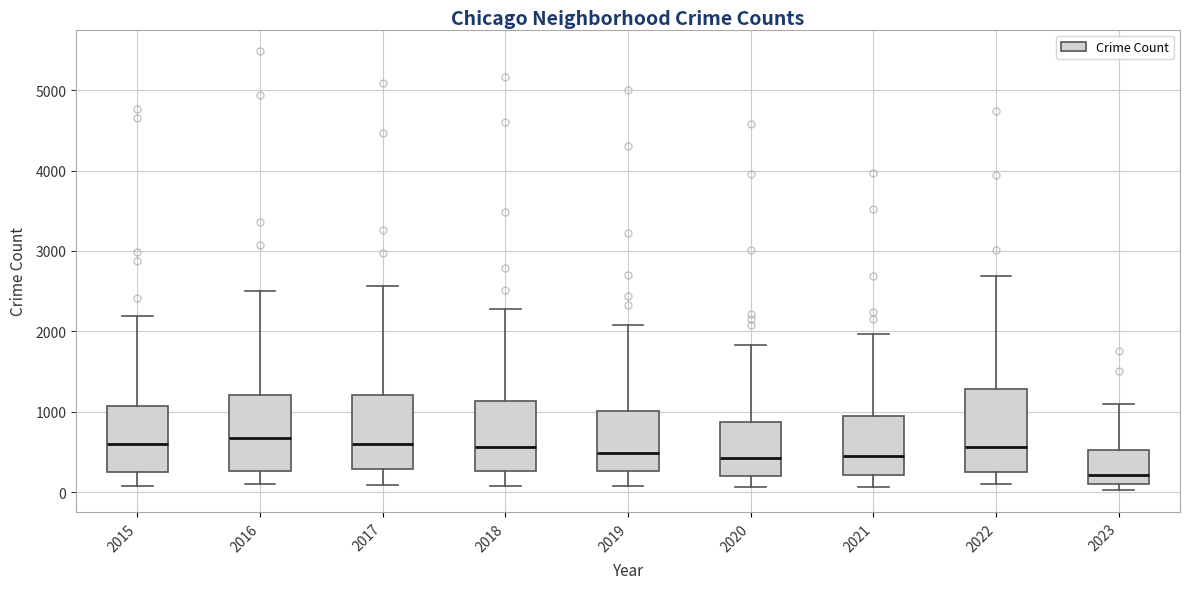

Reading left to right, transcribe this box plot: for each box, give where its median line is, the range the box spans, and where its two whiskers end, as read against the y-axis. The values are not printed on the chart, so give them approximately, as read against the axis.

2015: median 600, box 300 to 1100, whiskers 100 to 2200
2016: median 700, box 300 to 1200, whiskers 100 to 2500
2017: median 600, box 300 to 1200, whiskers 100 to 2600
2018: median 600, box 300 to 1100, whiskers 100 to 2300
2019: median 500, box 300 to 1000, whiskers 100 to 2100
2020: median 400, box 200 to 900, whiskers 100 to 1800
2021: median 500, box 200 to 900, whiskers 100 to 2000
2022: median 600, box 300 to 1300, whiskers 100 to 2700
2023: median 200, box 100 to 500, whiskers 0 to 1100